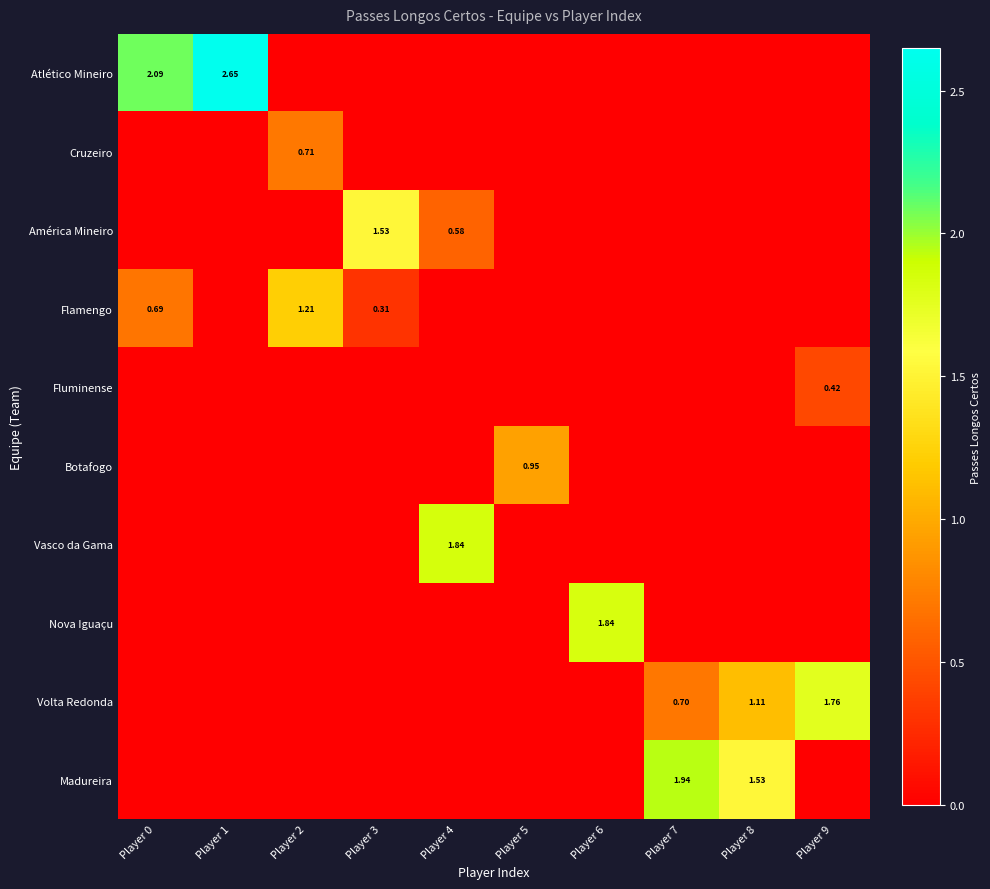

Rank the categories by Nova Iguaçu value from lowest to highest.

Player 0, Player 1, Player 2, Player 3, Player 4, Player 5, Player 7, Player 8, Player 9, Player 6